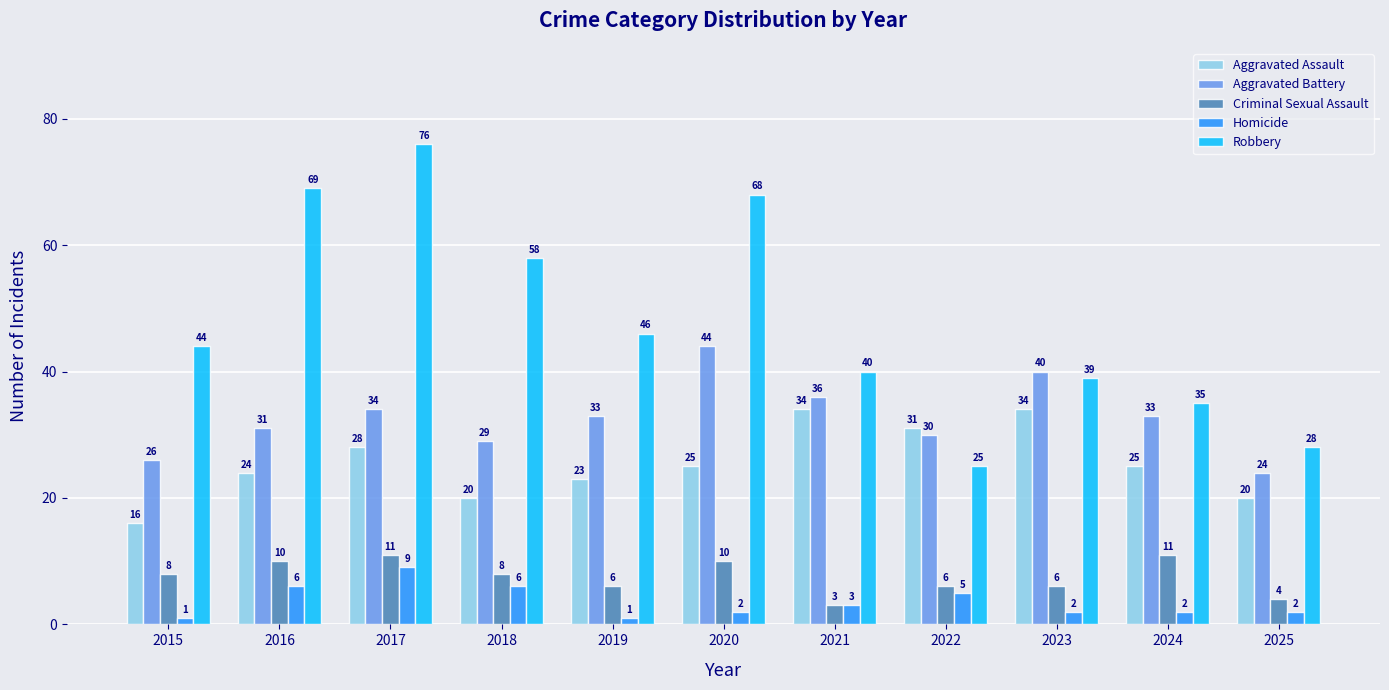

What is the value of the Aggravated Assault bar at the 2nd from the left?

24